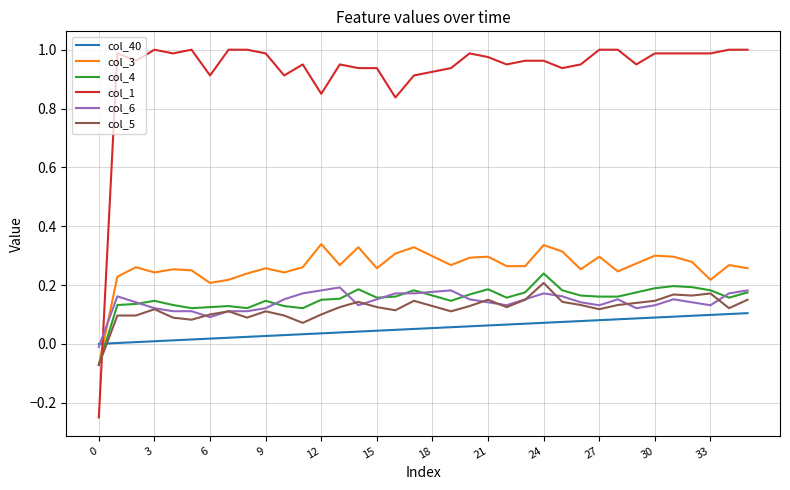

Which series has the largest total across all categories?

col_1